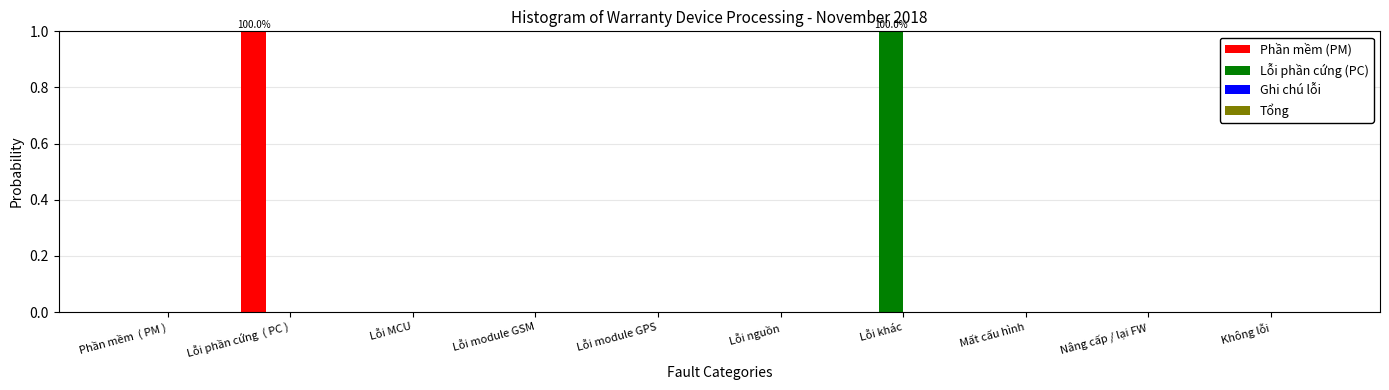

Is the value of Lỗi phần cứng (PC) at Nâng cấp / lại FW greater than the value of Phần mềm (PM) at Lỗi phần cứng  ( PC )?

No